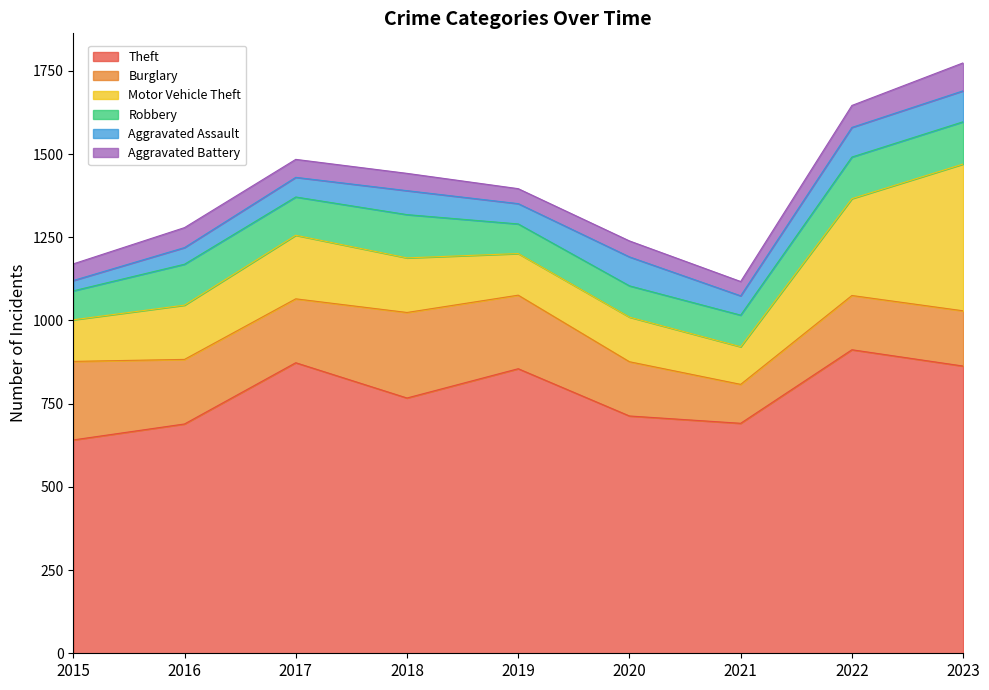

Reading left to right, what are all the values shown in this chart?

Theft: 2015=641	2016=689	2017=873	2018=767	2019=855	2020=713	2021=691	2022=912	2023=863
Burglary: 2015=236	2016=194	2017=192	2018=257	2019=221	2020=163	2021=117	2022=163	2023=166
Motor Vehicle Theft: 2015=125	2016=163	2017=191	2018=164	2019=125	2020=134	2021=113	2022=291	2023=441
Robbery: 2015=87	2016=123	2017=115	2018=130	2019=89	2020=94	2021=95	2022=125	2023=127
Aggravated Assault: 2015=31	2016=50	2017=59	2018=72	2019=61	2020=87	2021=58	2022=89	2023=93
Aggravated Battery: 2015=50	2016=60	2017=54	2018=52	2019=45	2020=48	2021=43	2022=66	2023=84